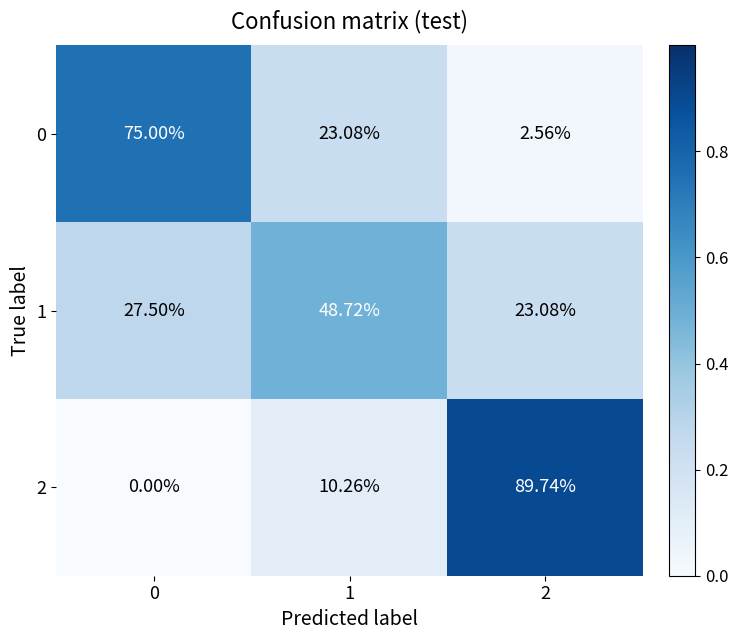

Is the value of 2 at 1 greater than the value of 1 at 1?

No